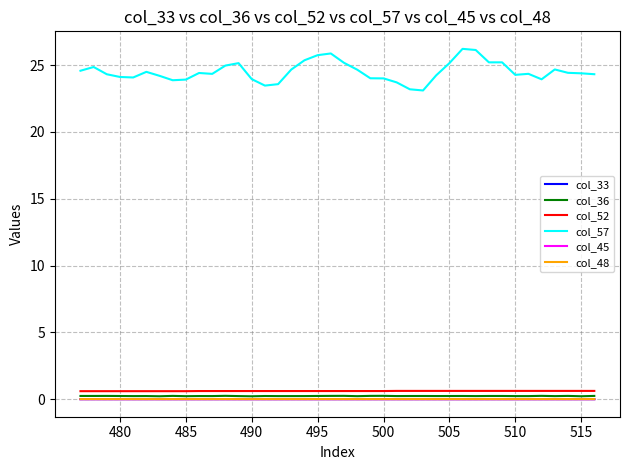

What is the maximum value for col_52?

0.6